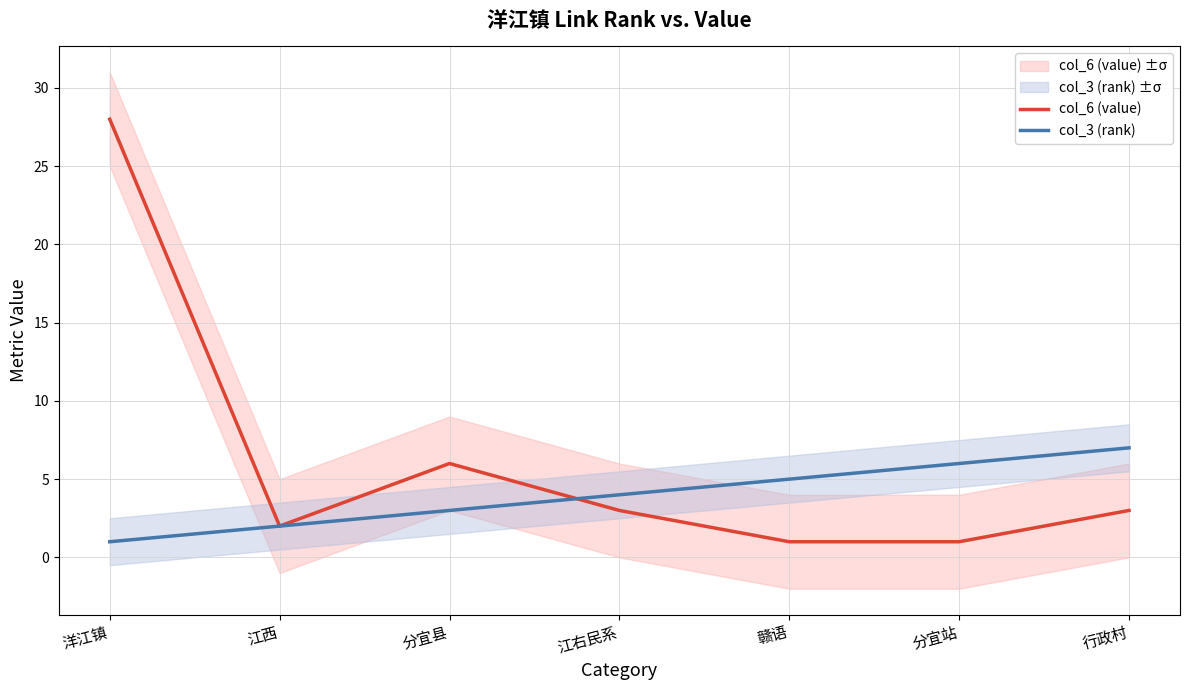

At which category is the sum across all series the highest?

洋江镇